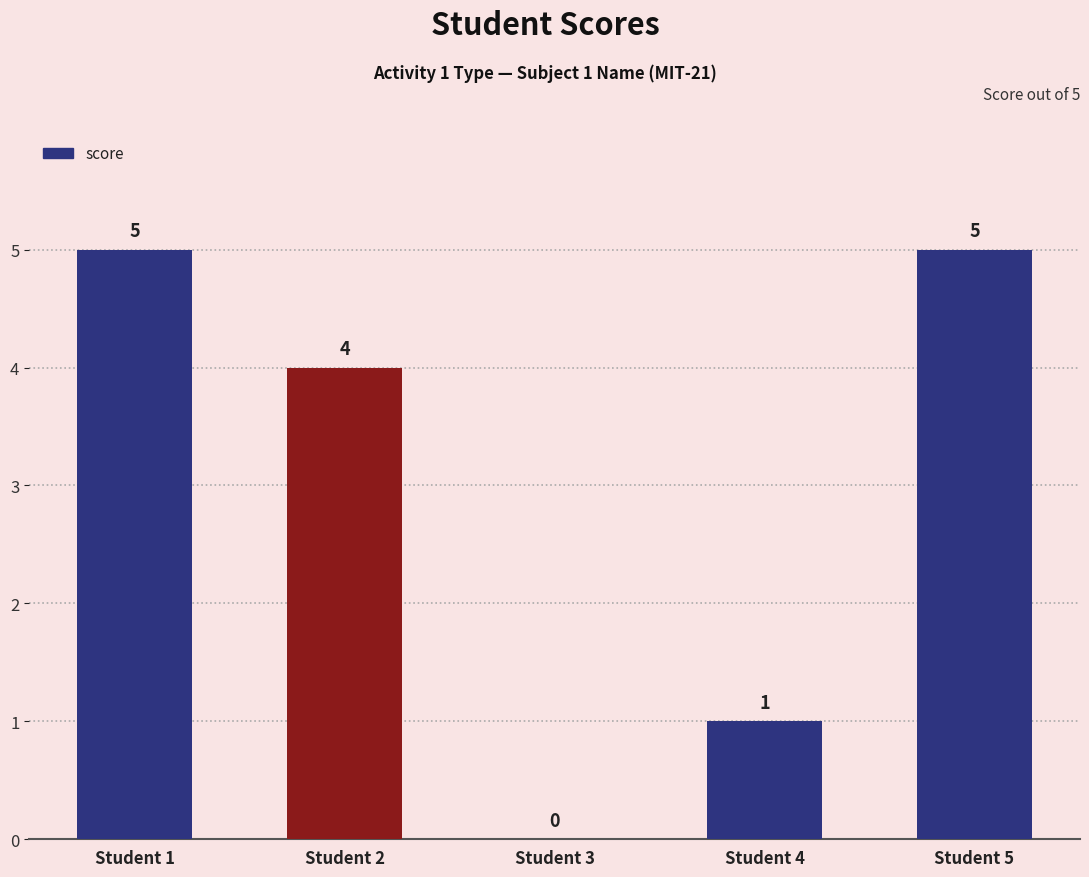

The value at Student 3 is 2. True or false?

False